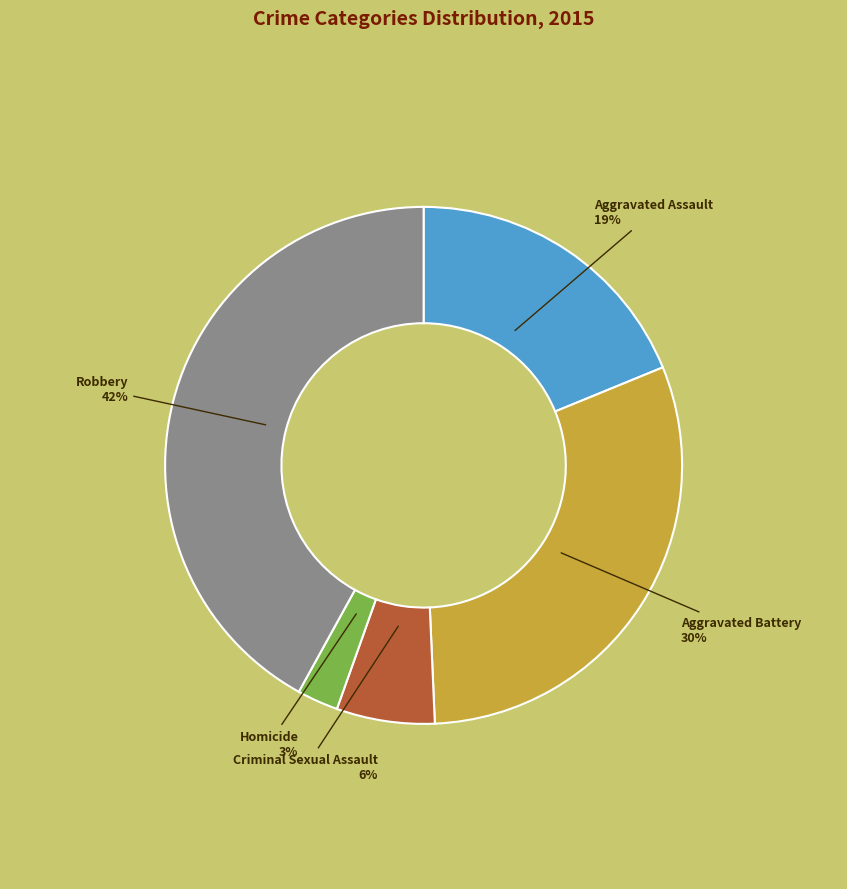

Rank the categories by value from highest to lowest.

Robbery, Aggravated Battery, Aggravated Assault, Criminal Sexual Assault, Homicide